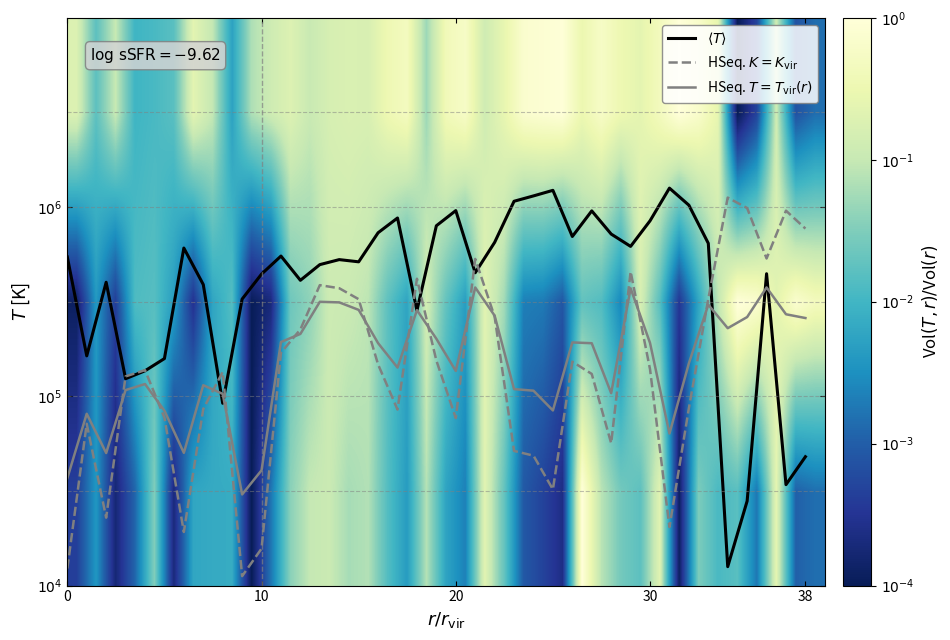

What is the difference between the maximum and minimum values in the $\langle T \rangle$ series?

2.0